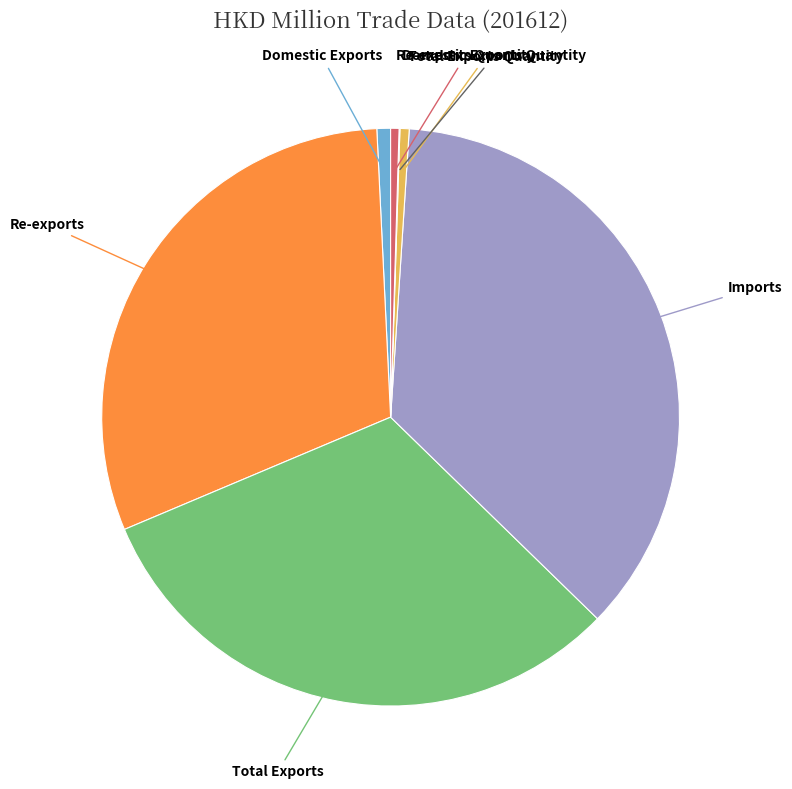

Is there a majority slice in this chart?

No